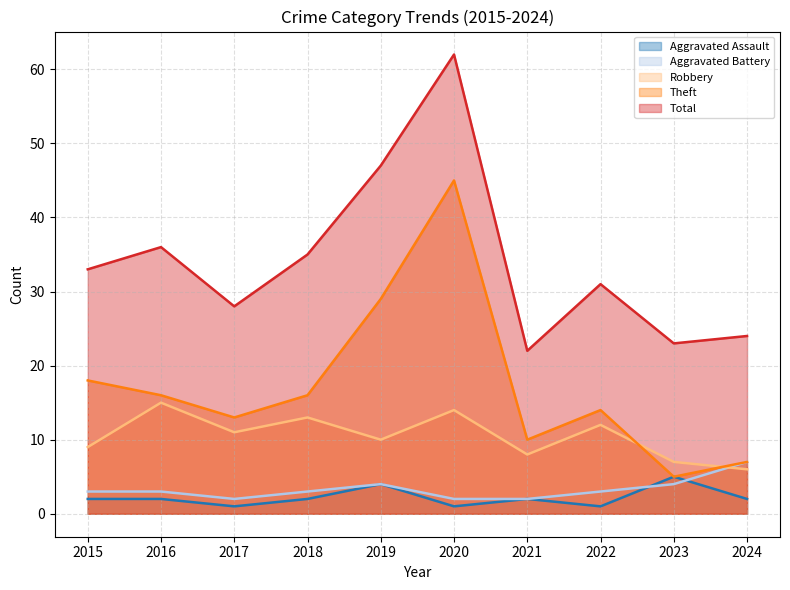

At how many categories does at least one series exceed 56?

1